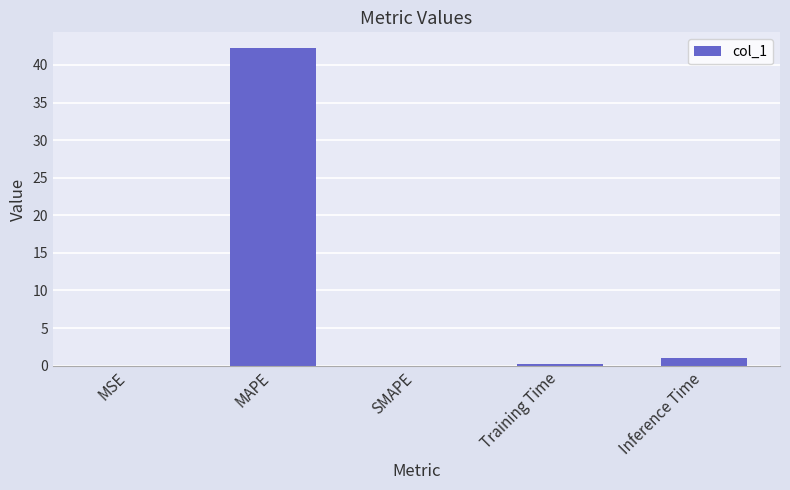

What is the sum of all values?

43.4